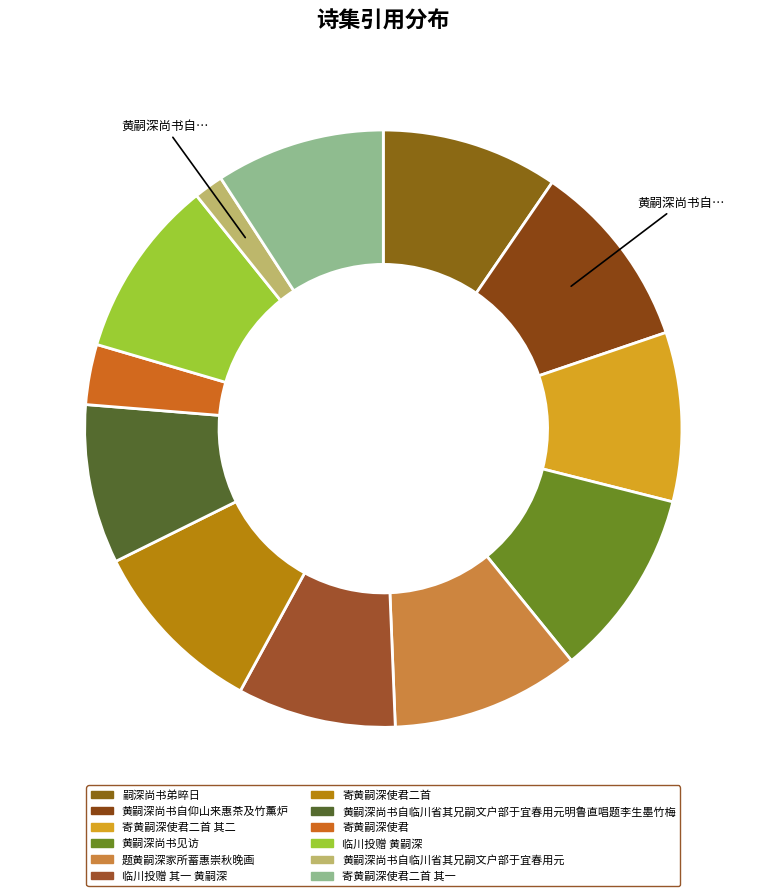

How many slices are in this pie chart?

12